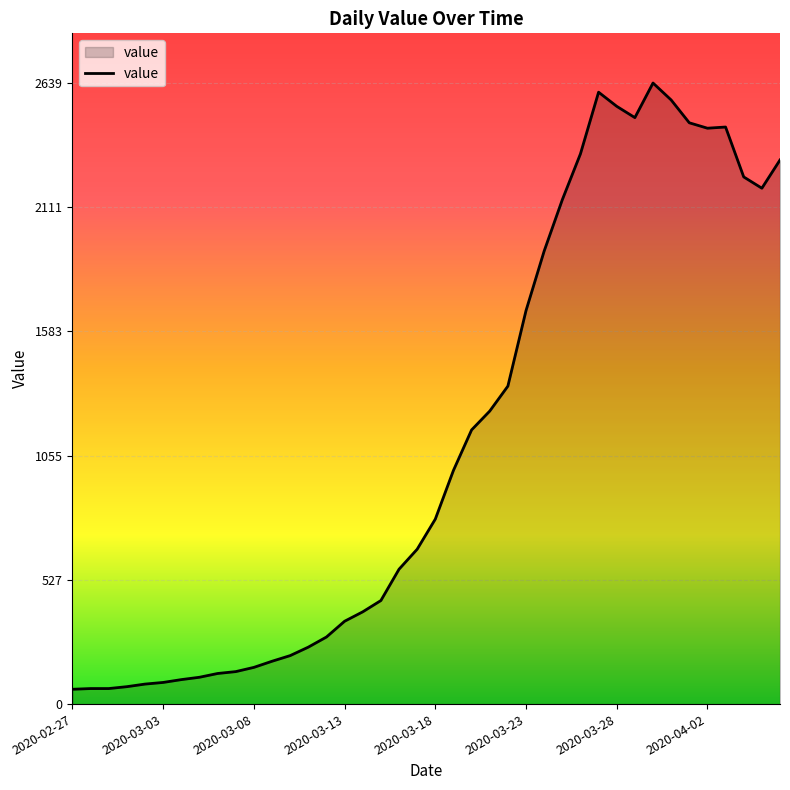

Does the chart have visible grid lines?

Yes